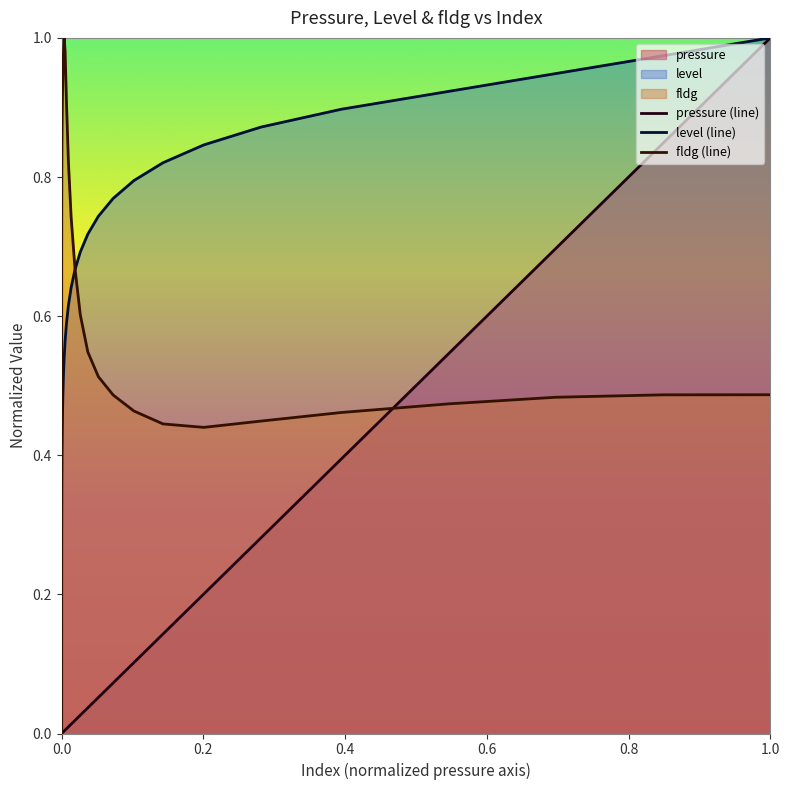

How many values in the pressure (line) series exceed 0?

39